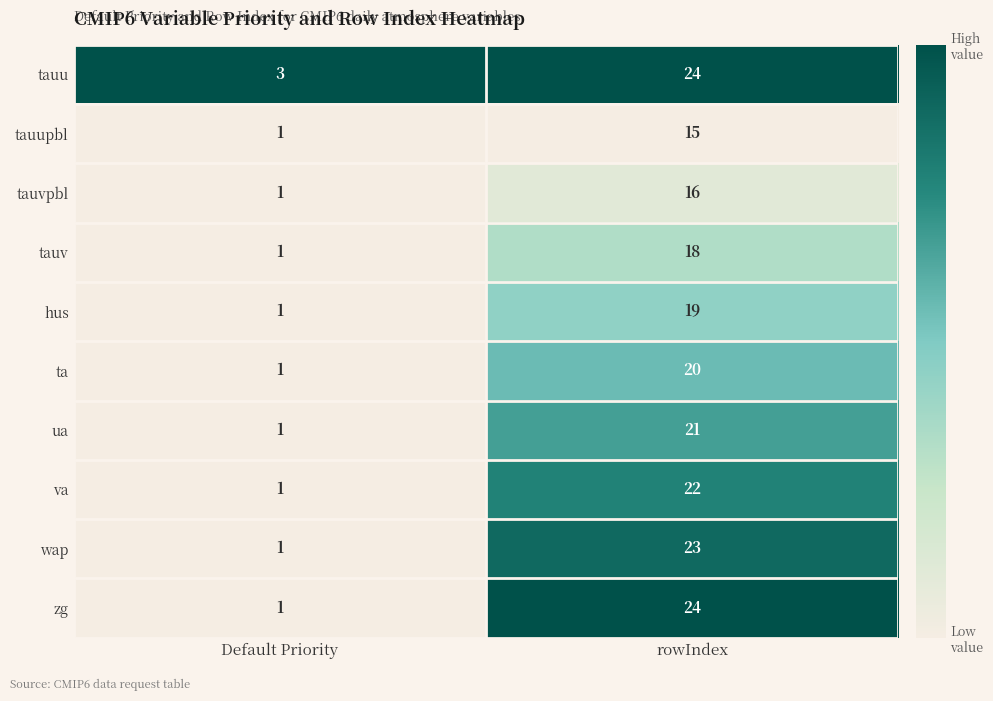

Rank the categories by va value from lowest to highest.

Default Priority, rowIndex